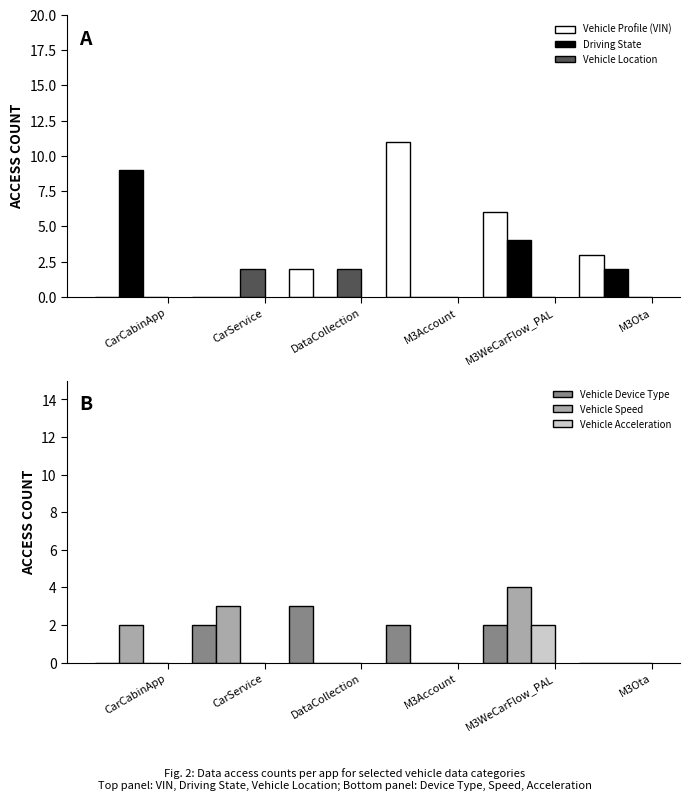

Reading left to right, extract all data points from this chart.

Vehicle Profile (VIN): 0	0	2	11	6	3
Driving State: 9	0	0	0	4	2
Vehicle Location: 0	2	2	0	0	0
Vehicle Device Type: 0	2	3	2	2	0
Vehicle Speed: 2	3	0	0	4	0
Vehicle Acceleration: 0	0	0	0	2	0